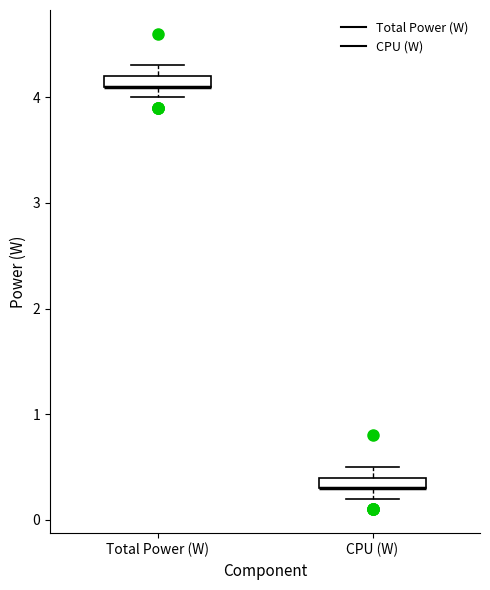

Where is the lower edge of the box for Total Power (W) on the y-axis? The values are not printed on the chart, so give them approximately, as read against the axis.

4.1